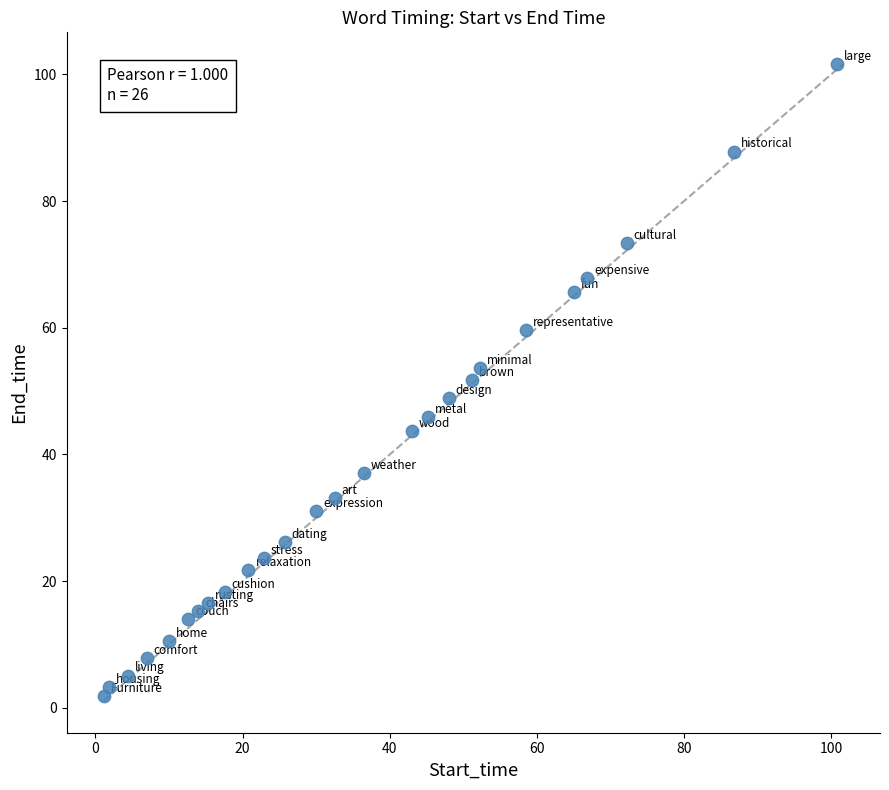

What is the range of X values (max minus min)?

99.7